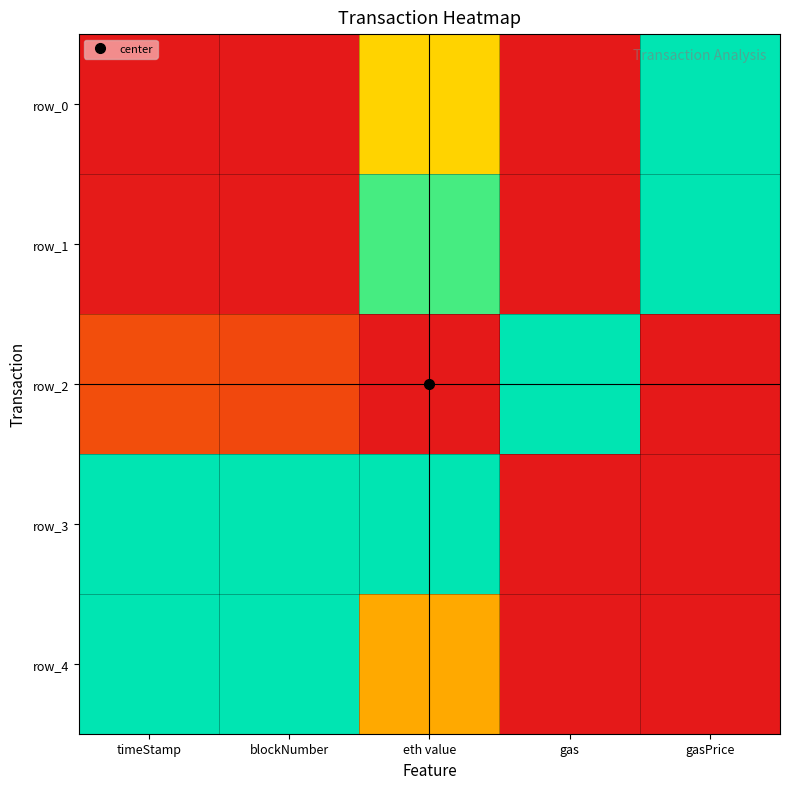

Between timeStamp and eth value, which is larger?

eth value